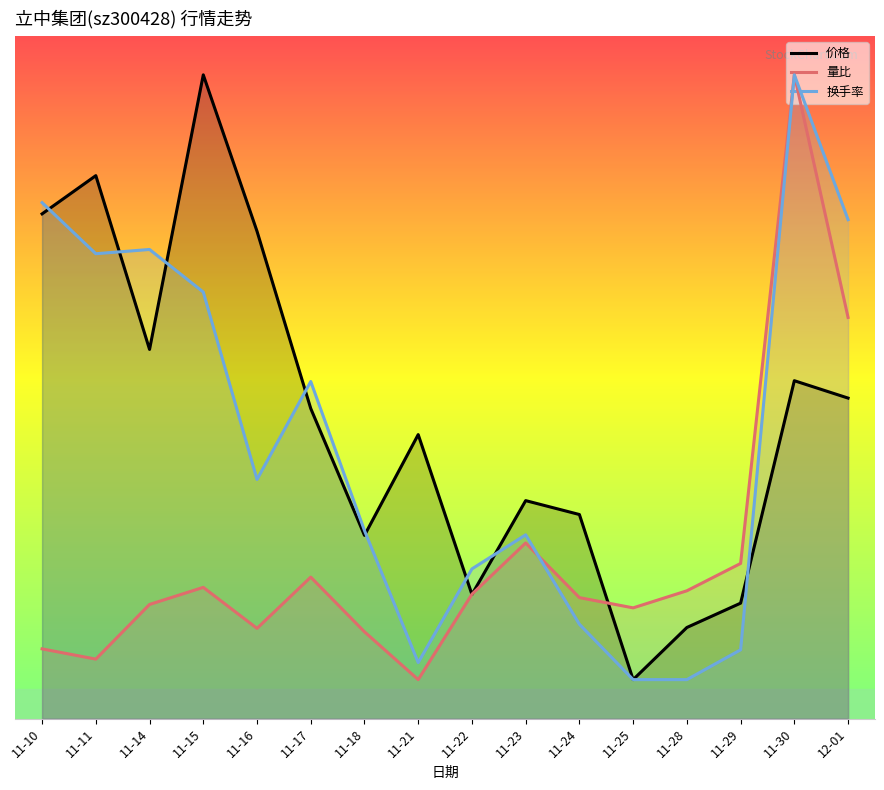

At how many categories does at least one series exceed 8?

12